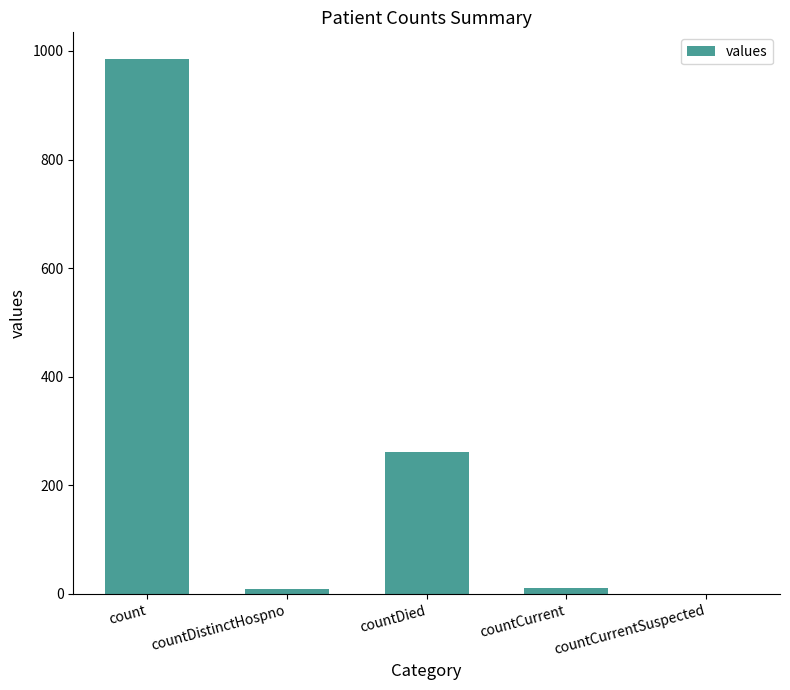

Are the bars horizontal?

No